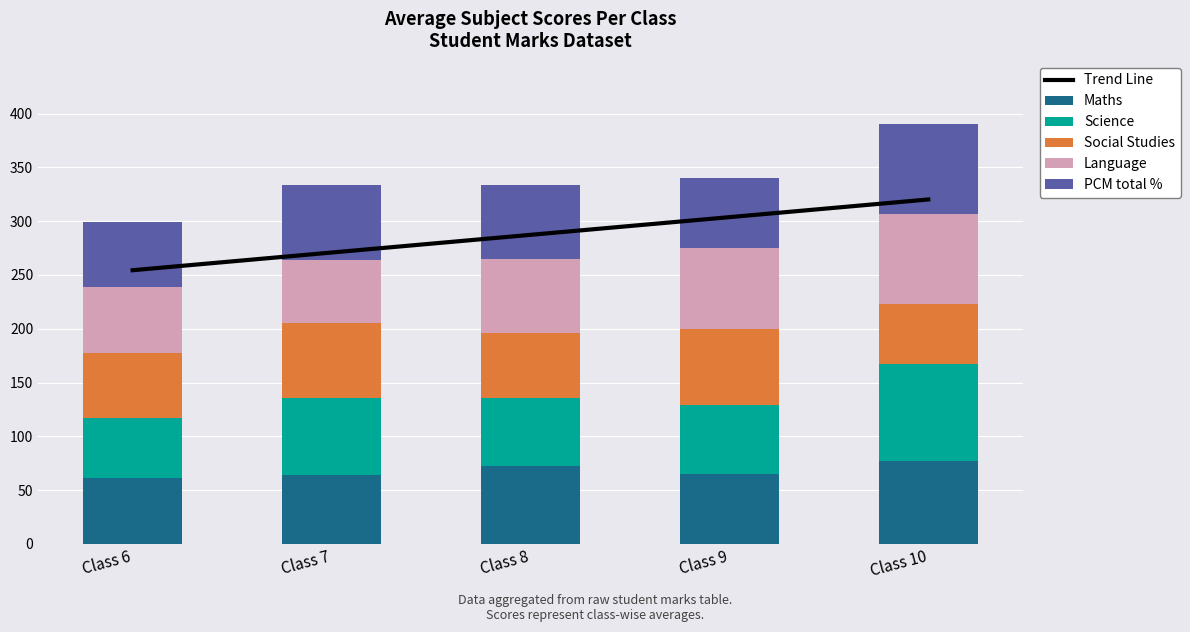

Rank the categories by Social Studies value from lowest to highest.

Class 10, Class 6, Class 8, Class 7, Class 9